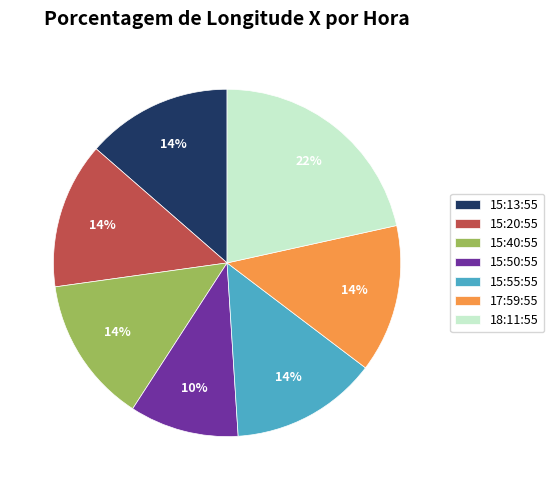

Does any single category account for the majority?

No